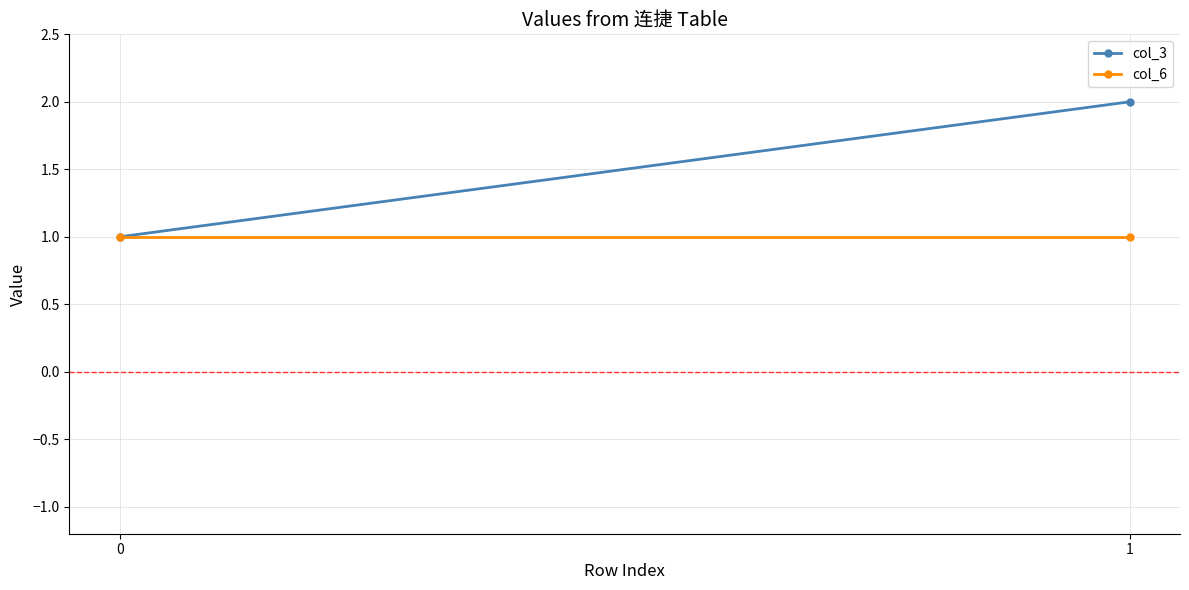

What is the maximum value shown in the chart?

2